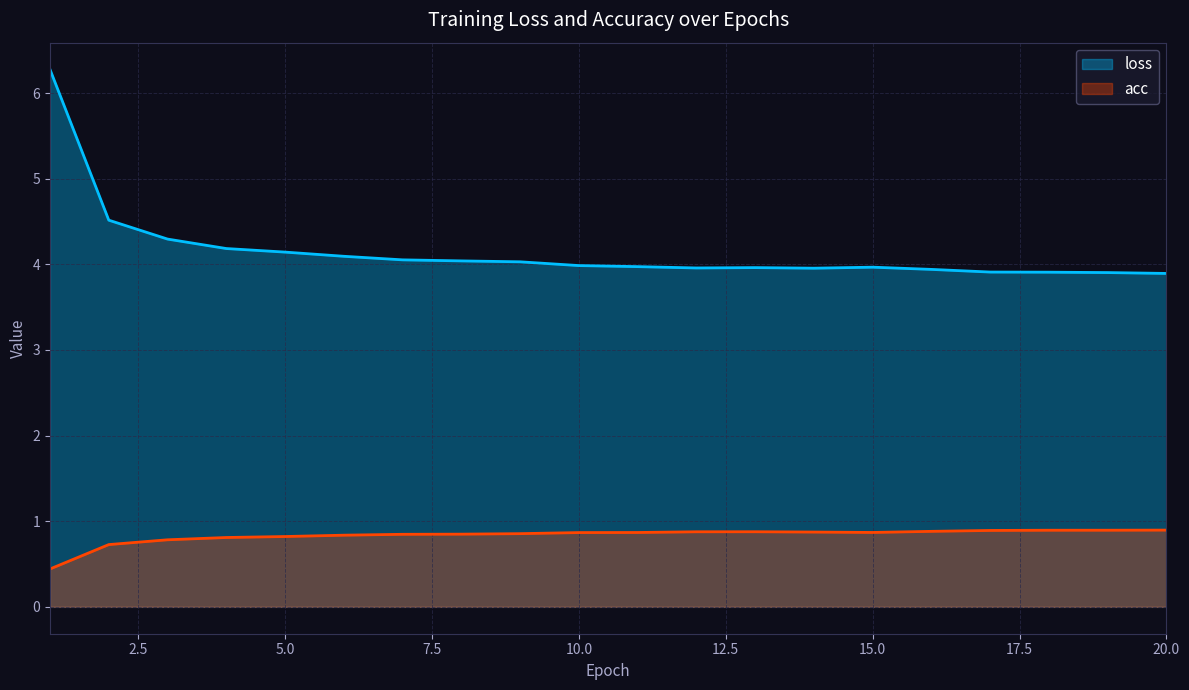

How many distinct data groups are displayed?

2